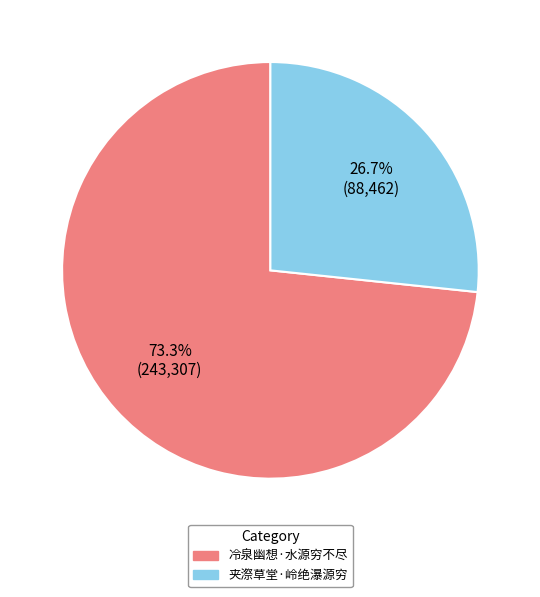

Is 冷泉幽想·水源穷不尽 the majority of the pie?

Yes